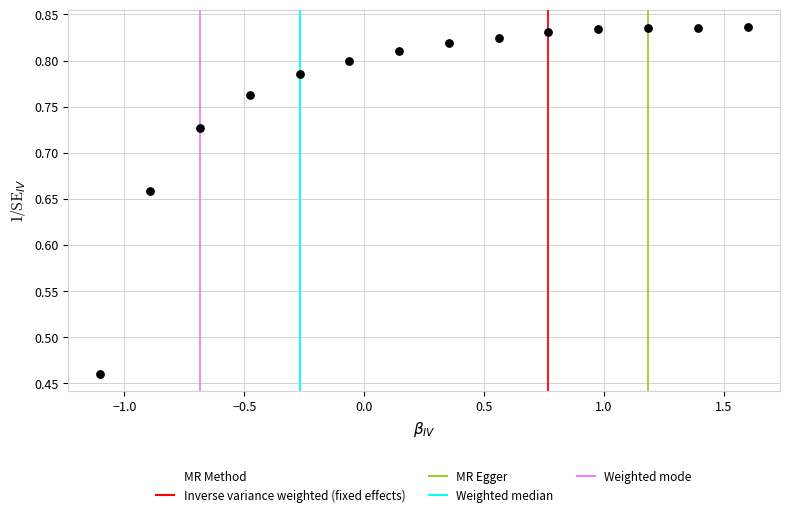

What is the range of Y values (max minus min)?

0.4